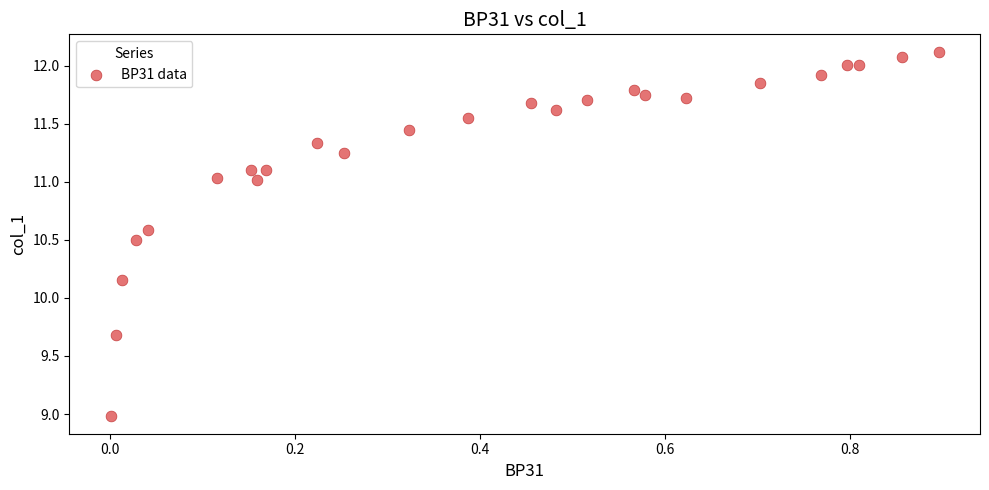

What is the range of Y values (max minus min)?

3.1